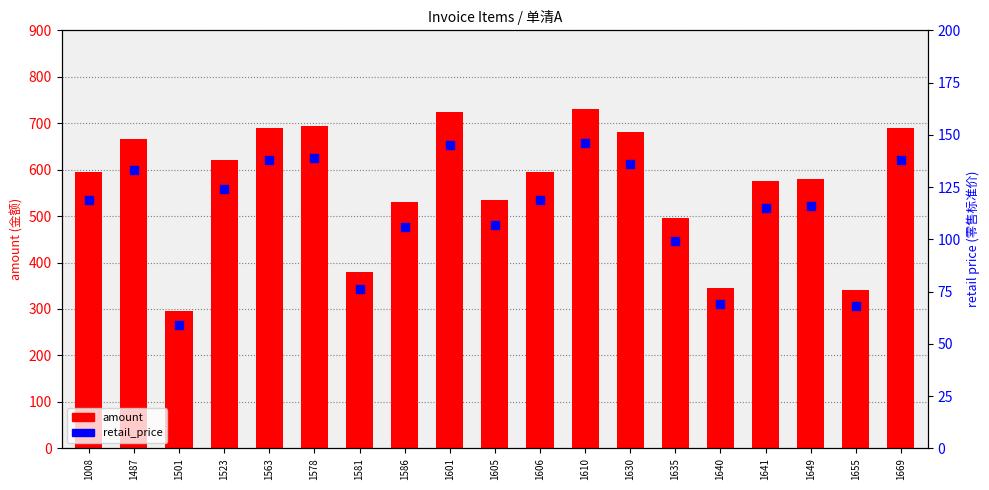

At how many categories does at least one series exceed 604?

8